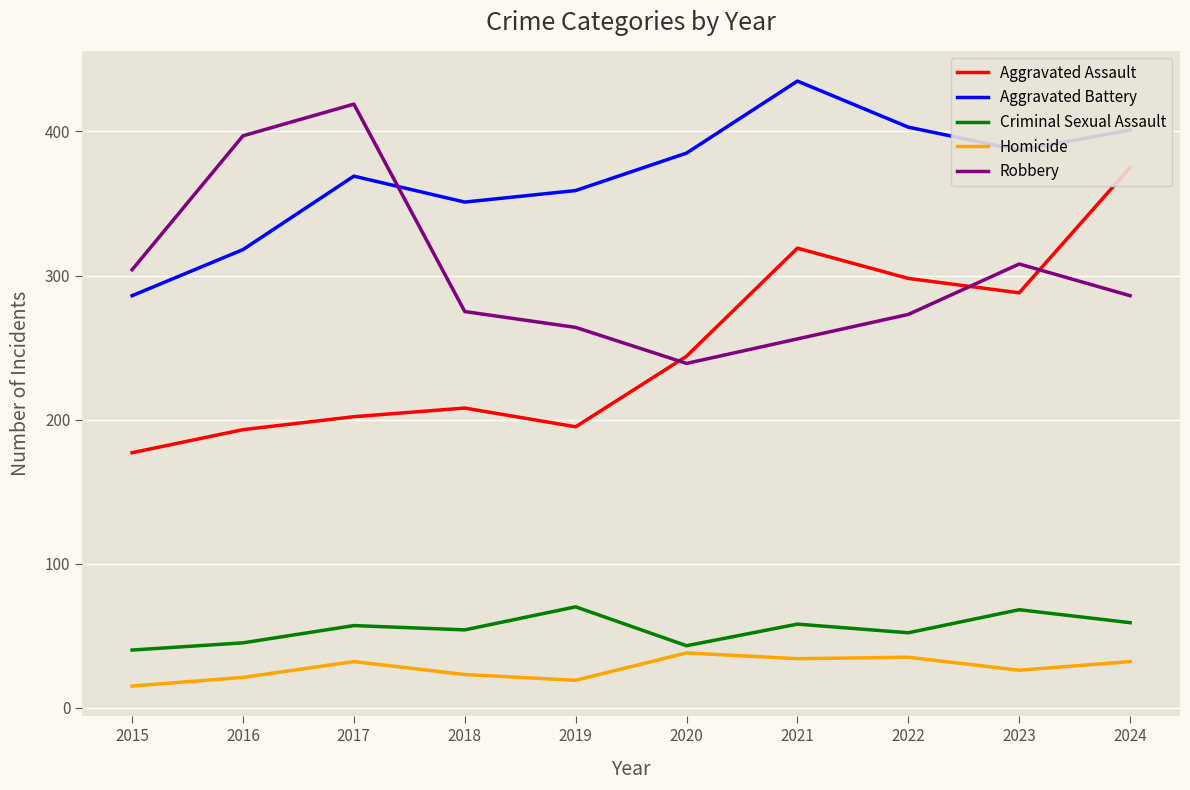

Where is Aggravated Assault nearest to the value 276?

2023